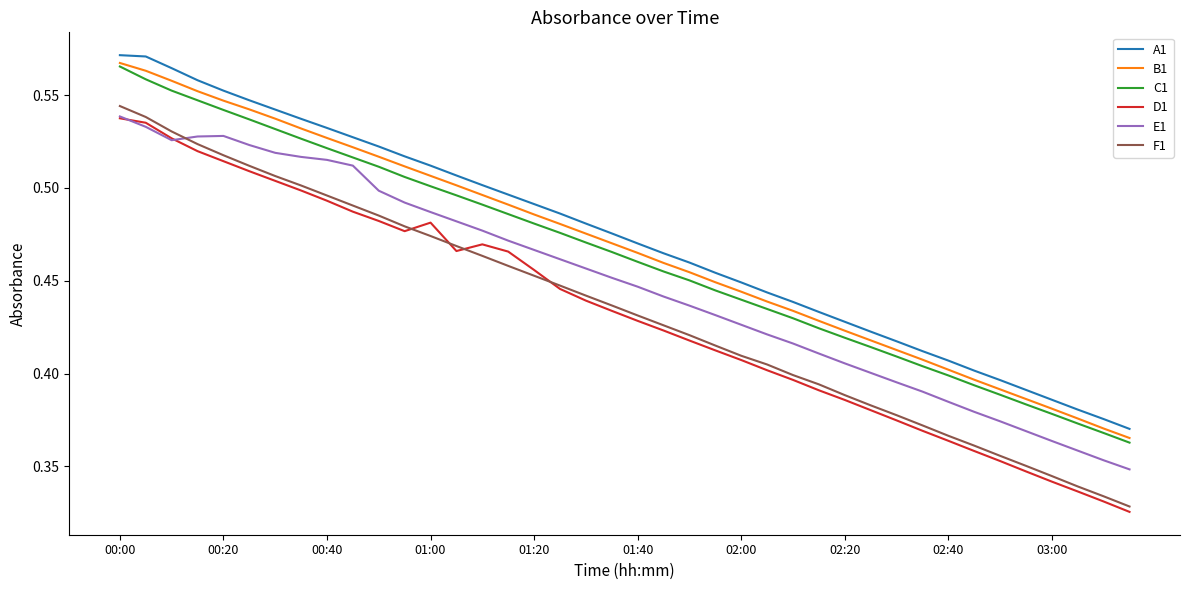

Which series has the largest range (max minus min)?

F1